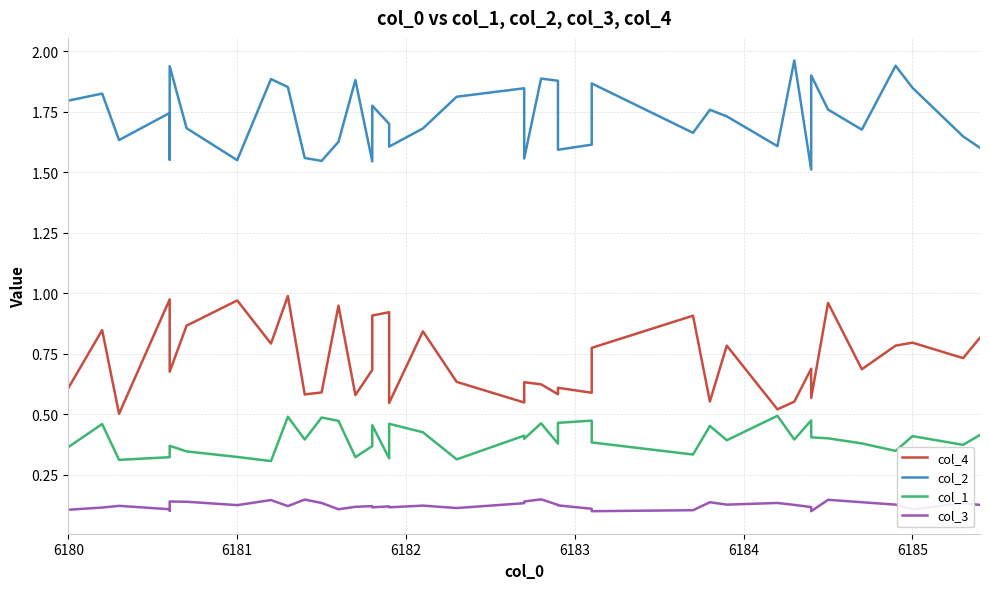

Is it true that col_2 equals 2.2 at 11?

False